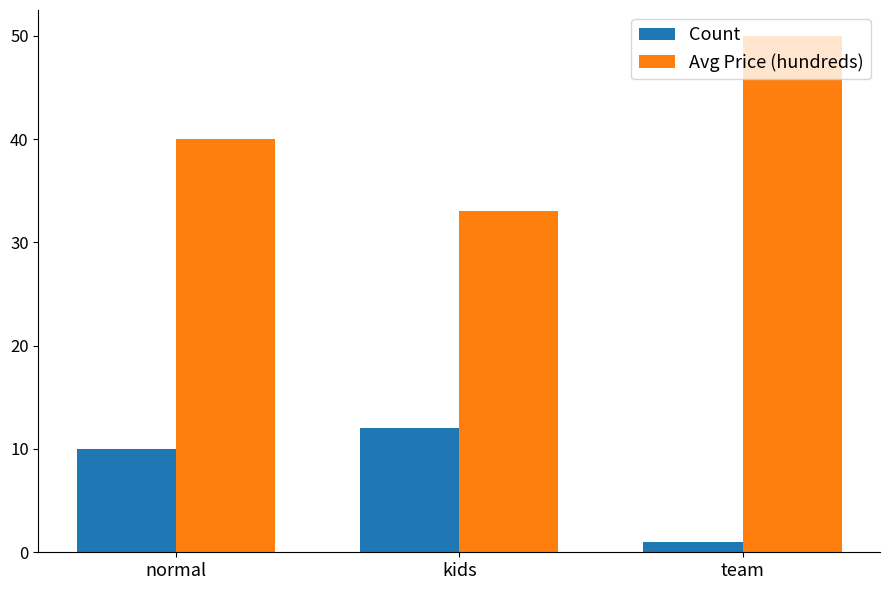

What is the label of the 3rd bar from the right?

normal